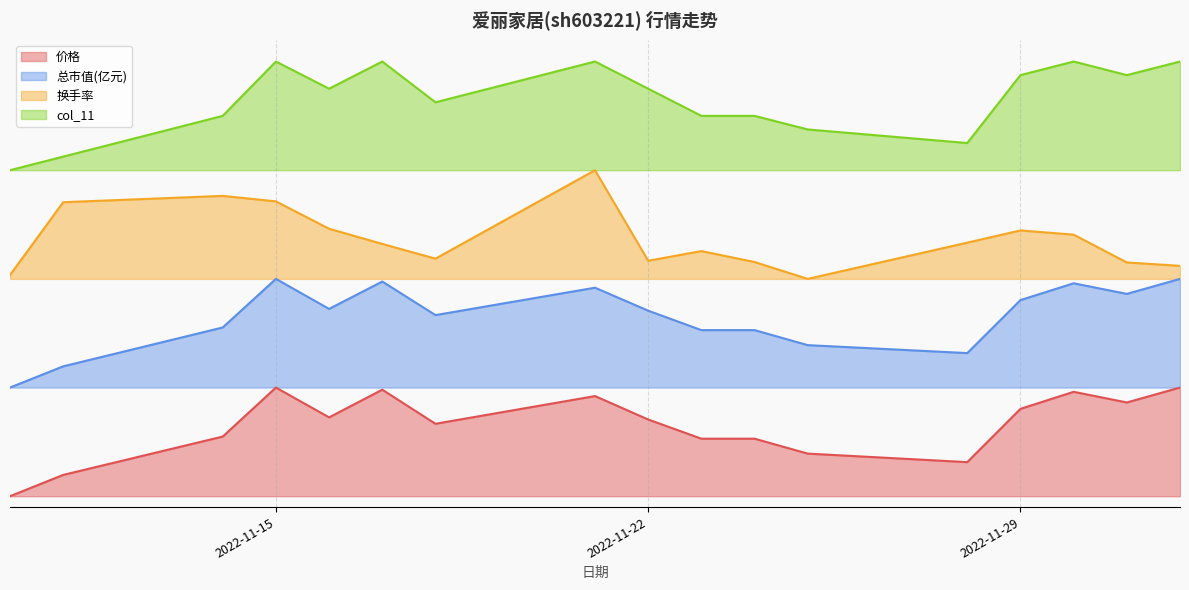

Between 2022-12-01 and 2022-12-02, which series saw the biggest shift?

总市值(亿元)